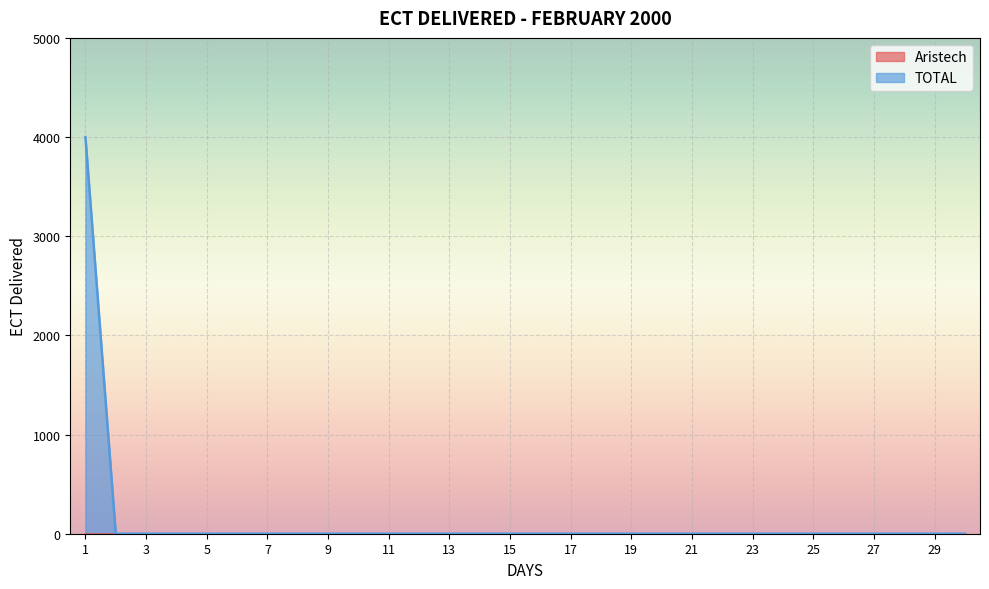

Reading left to right, transcribe all the data shown in this chart.

4000	0	0	0	0	0	0	0	0	0	0	0	0	0	0	0	0	0	0	0	0	0	0	0	0	0	0	0	0	0